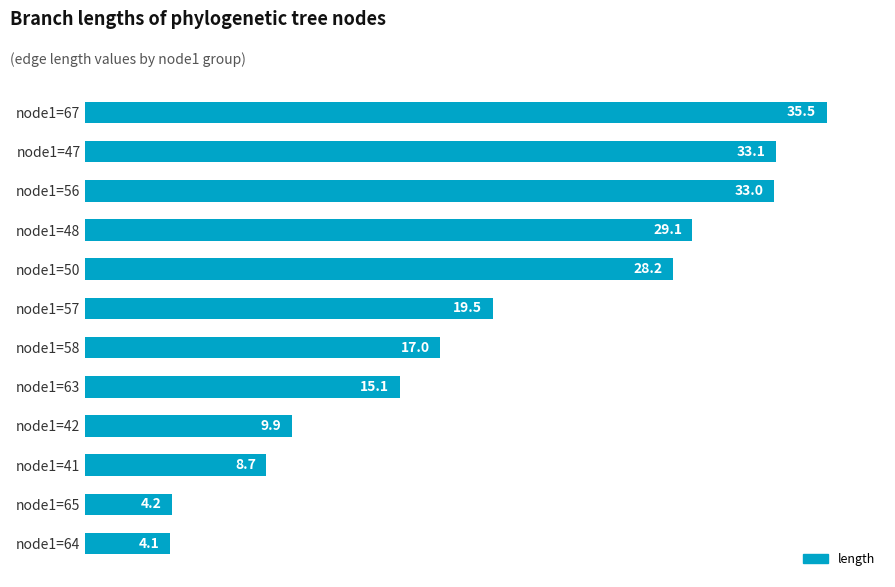

List the labels in order of value, smallest first.

node1=64, node1=65, node1=41, node1=42, node1=63, node1=58, node1=57, node1=50, node1=48, node1=56, node1=47, node1=67